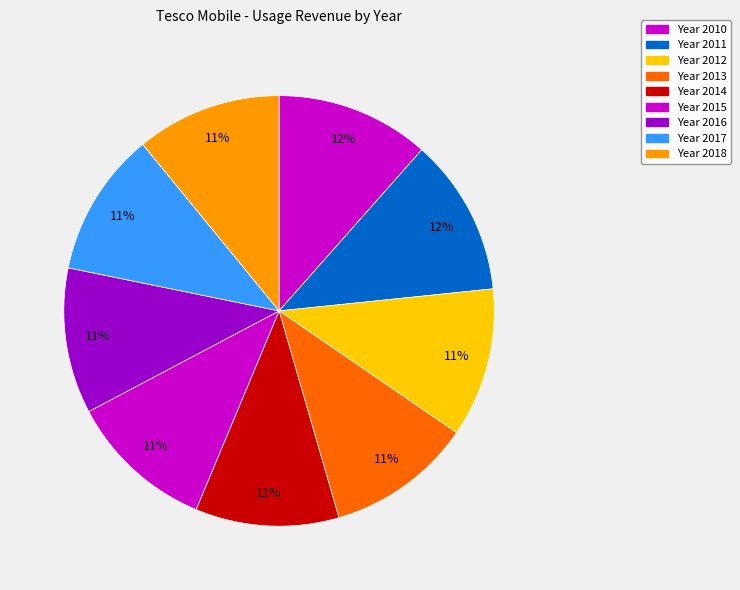

Count the number of slices in the pie.

9